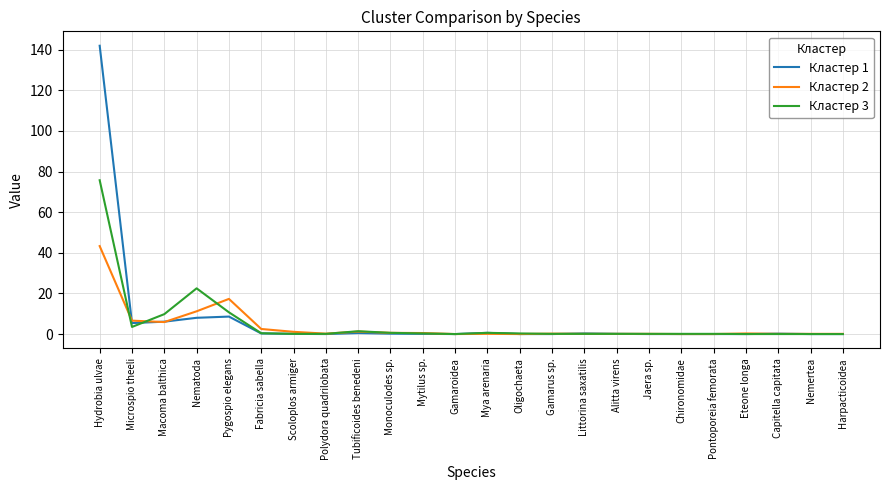

At which category is the sum across all series the highest?

Hydrobia ulvae